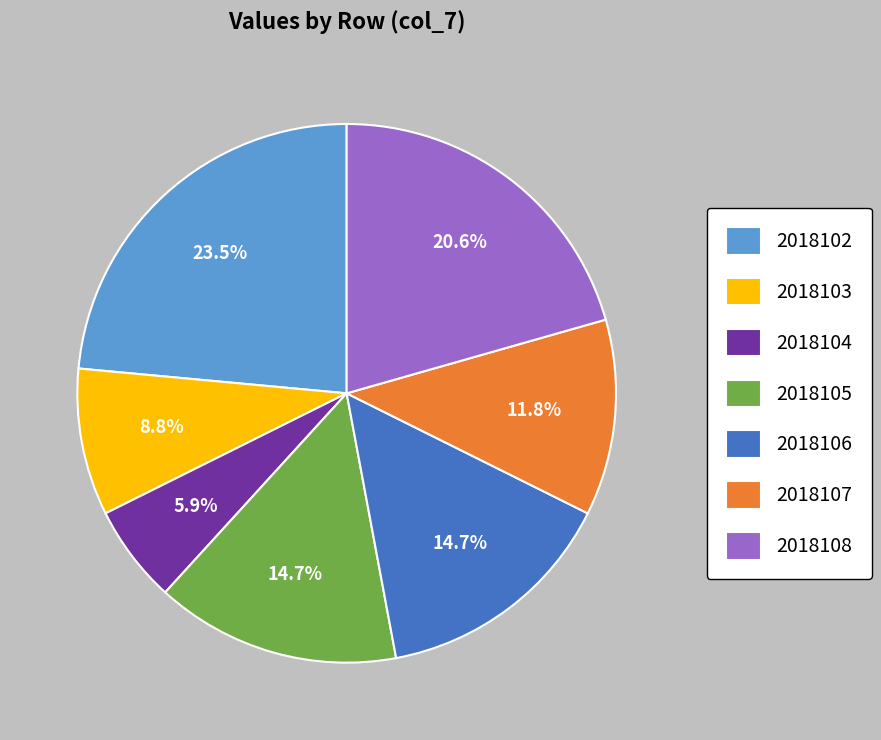

How many slices are in this pie chart?

7